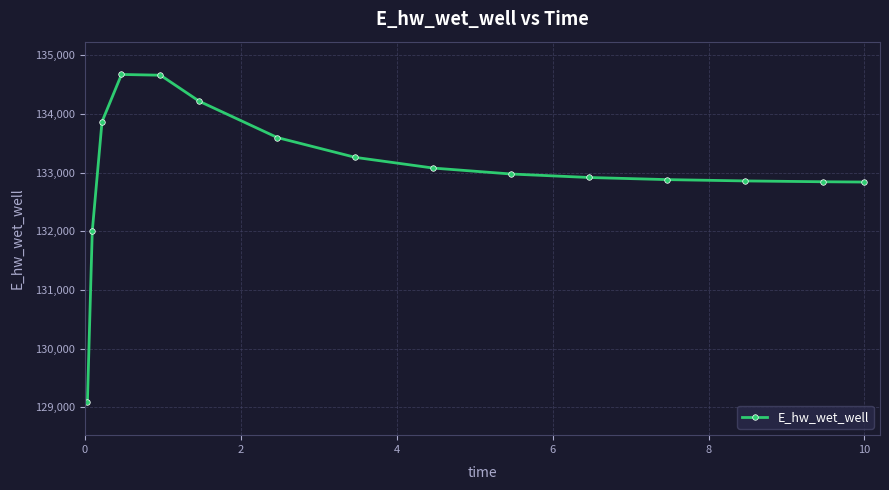

How many lines are shown in the chart?

1